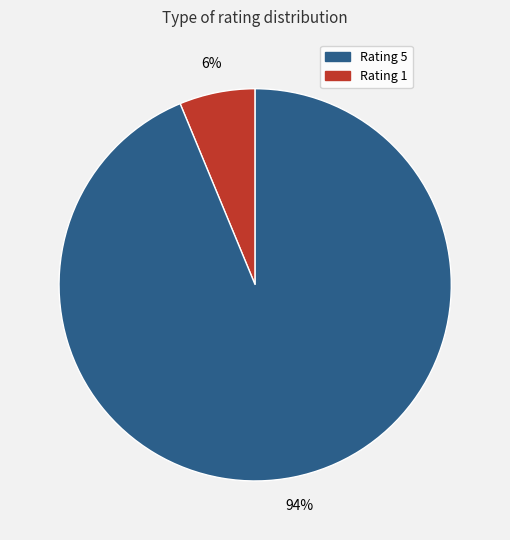

Is there a majority slice in this chart?

Yes